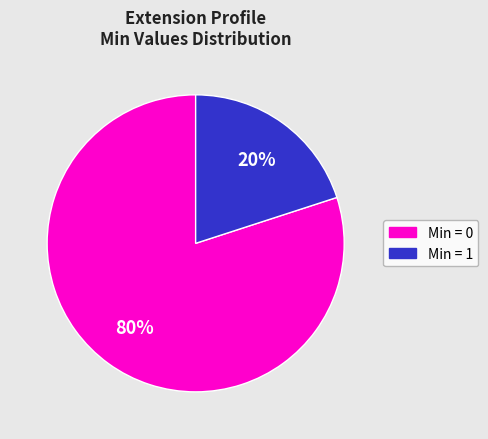

To the nearest percent, what is the average slice percentage?

50%